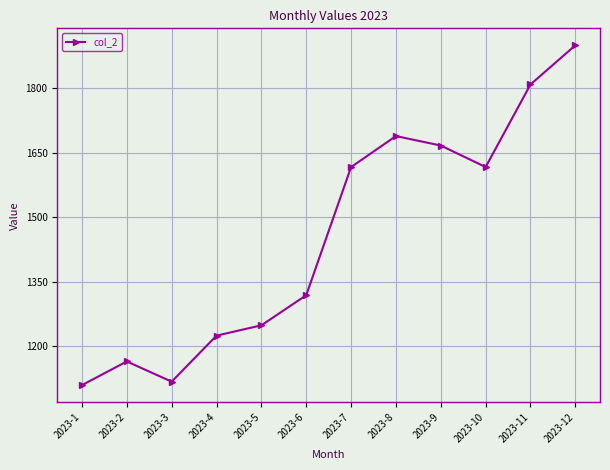

What is the maximum value shown in the chart?

1900